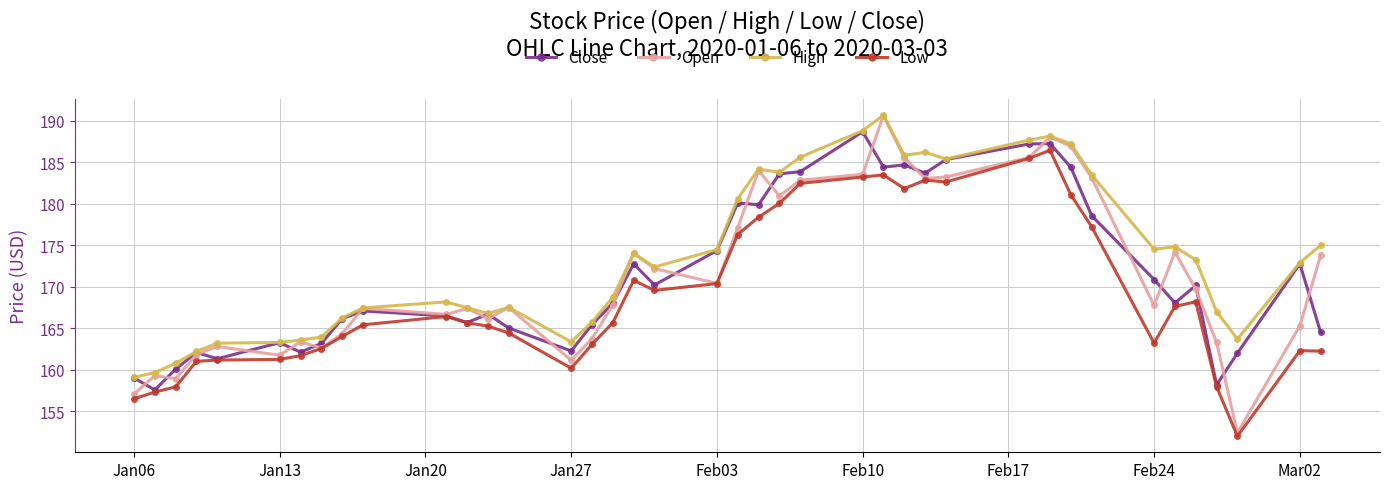

What is the maximum value for Open?

190.6